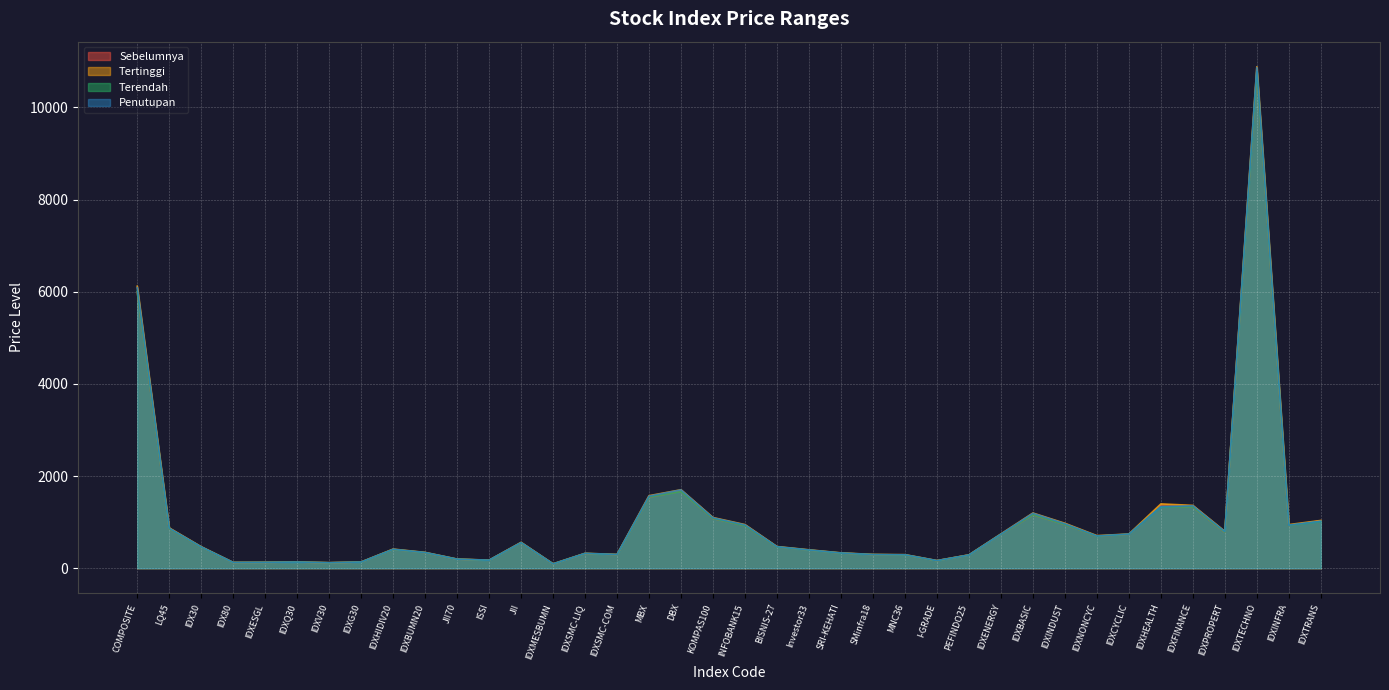

The Tertinggi series shows 353.3 at JII70. True or false?

False